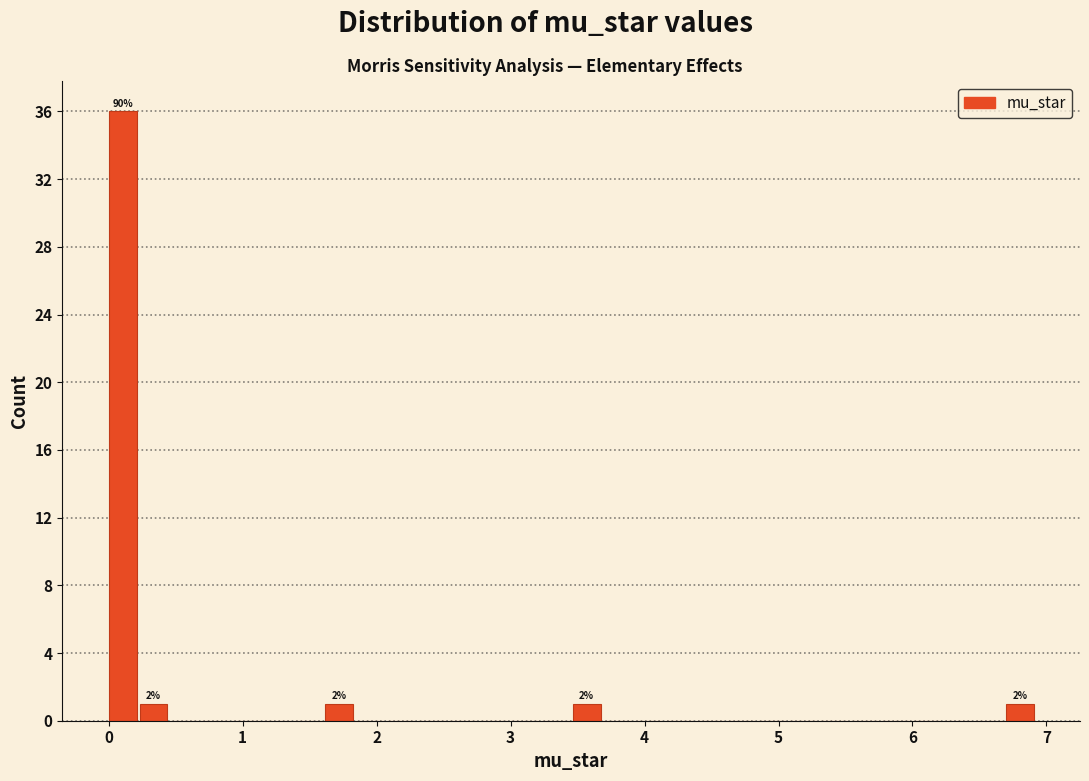

Around what value on the x-axis is the tallest bar? Give the approximate position of its centre, as read against the axis.

0.1